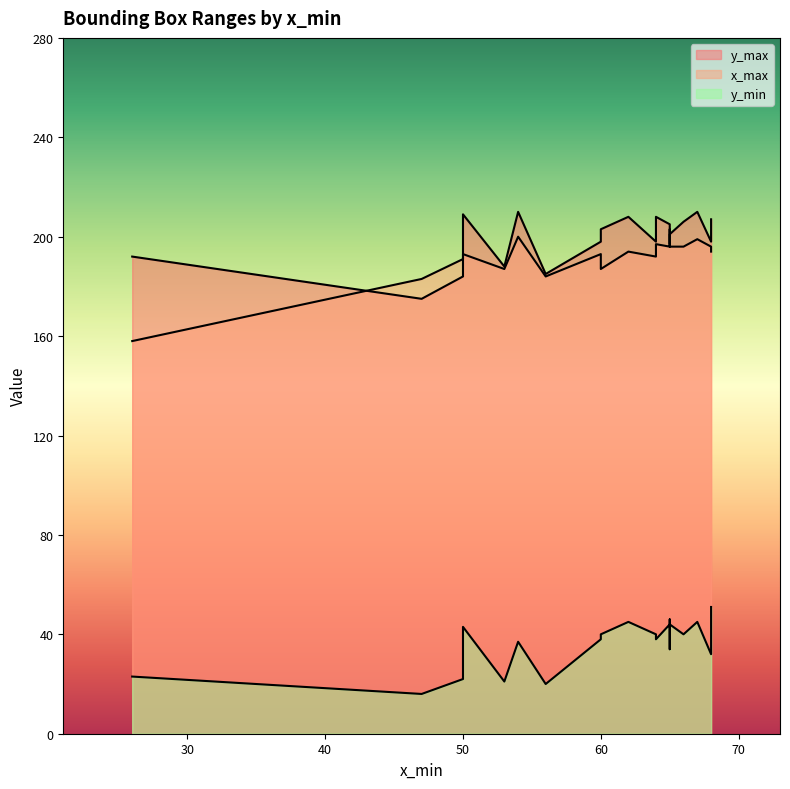

At which category does y_max reach its first local valley?

50